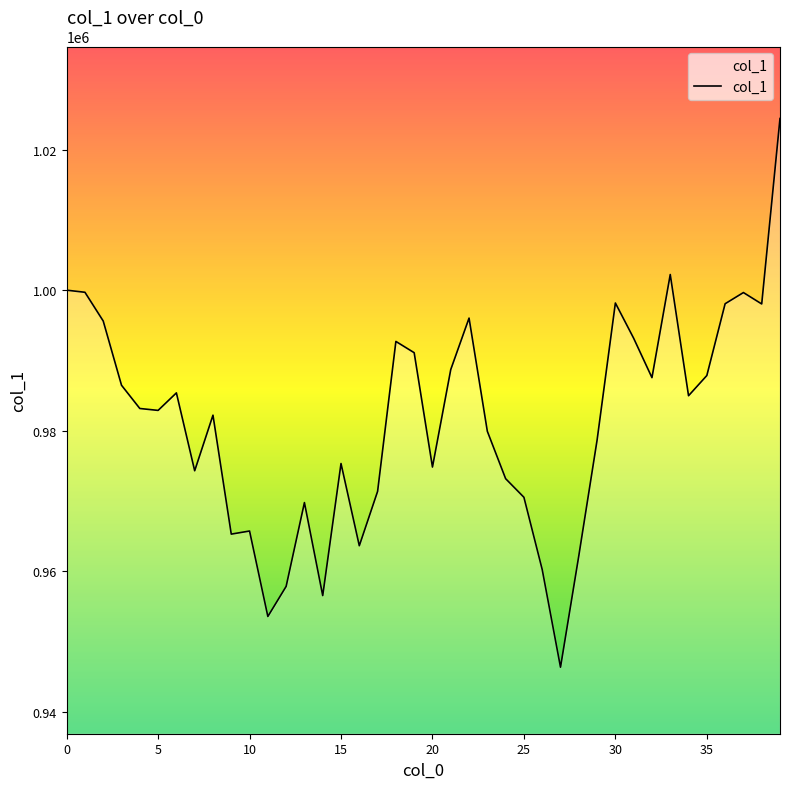

What is the maximum value shown in the chart?

1024424.1